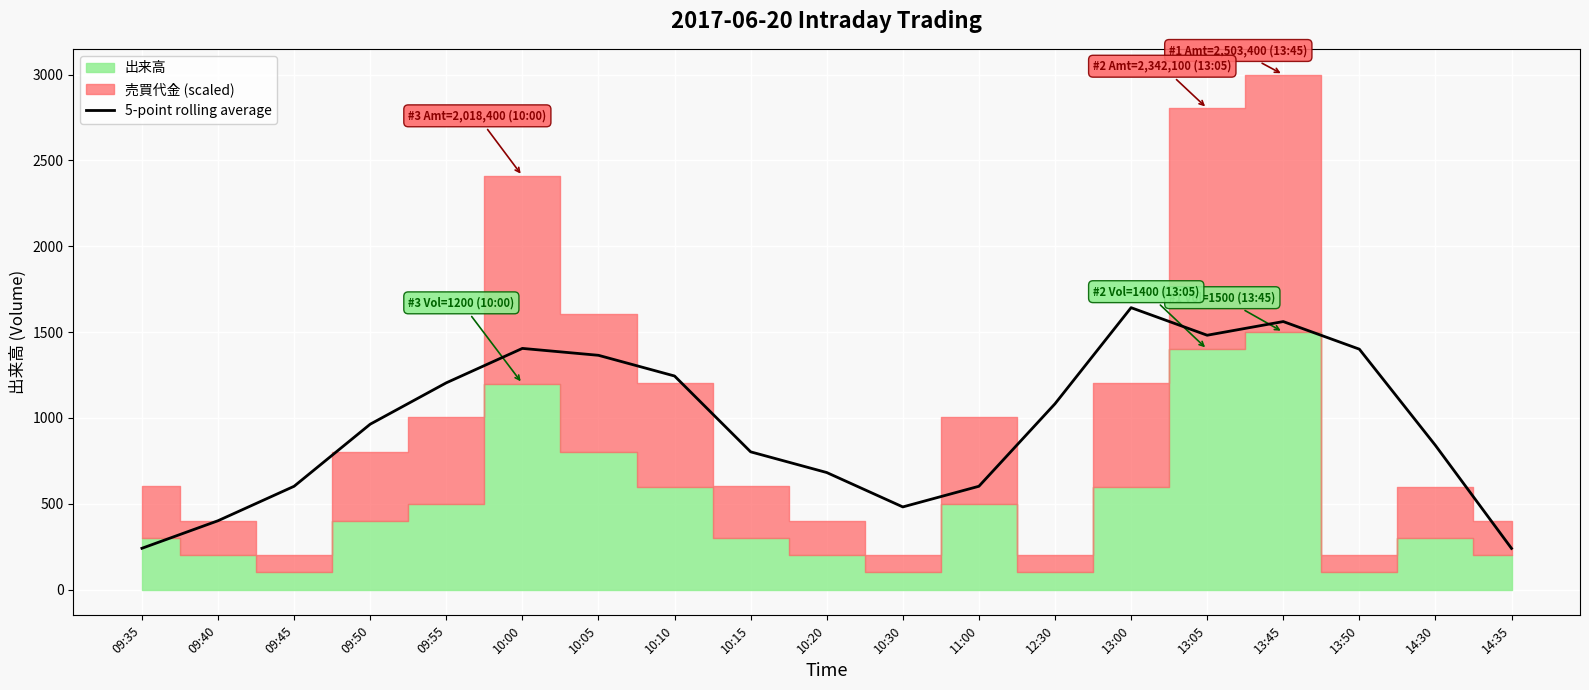

What is the label of the 14th point from the left?

13:00